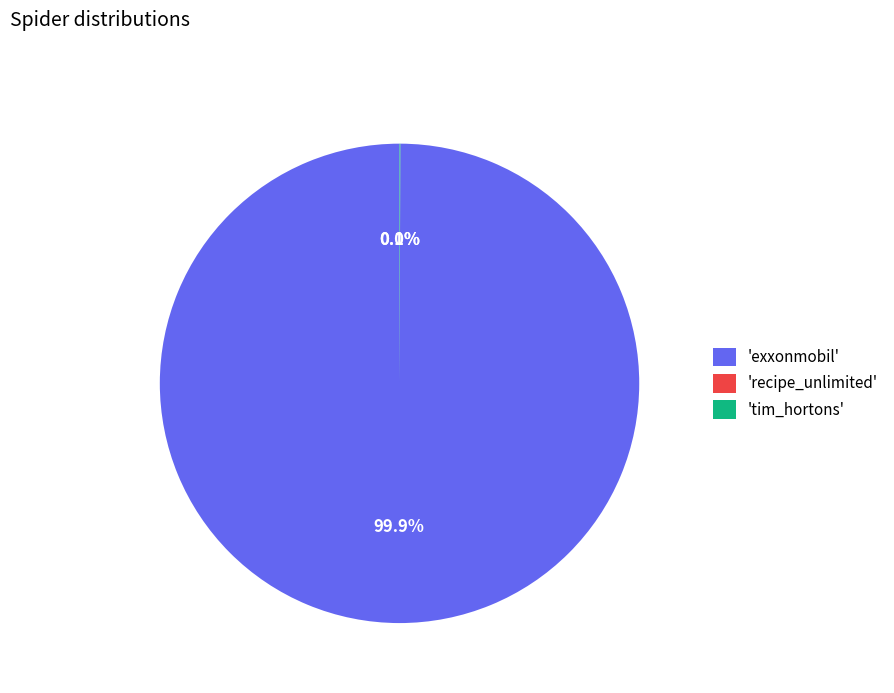

What is the largest slice in the pie chart?

'exxonmobil'